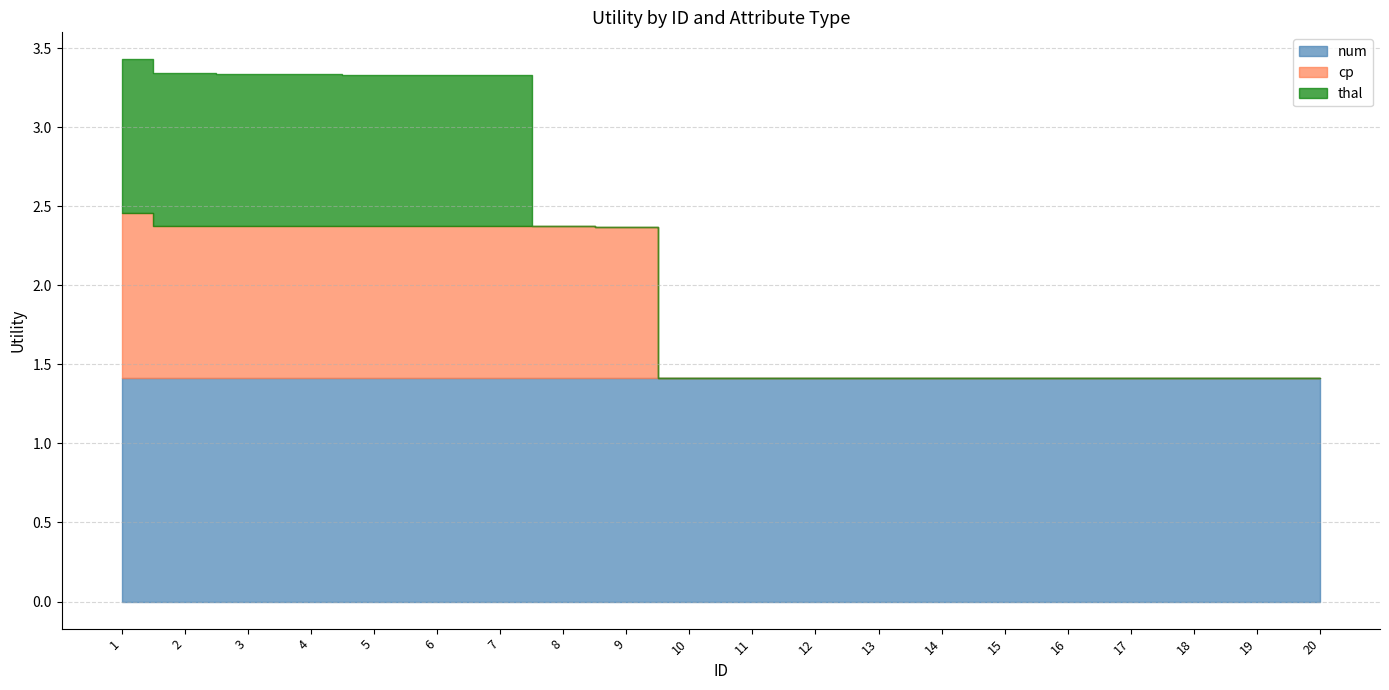

How many lines are shown in the chart?

3